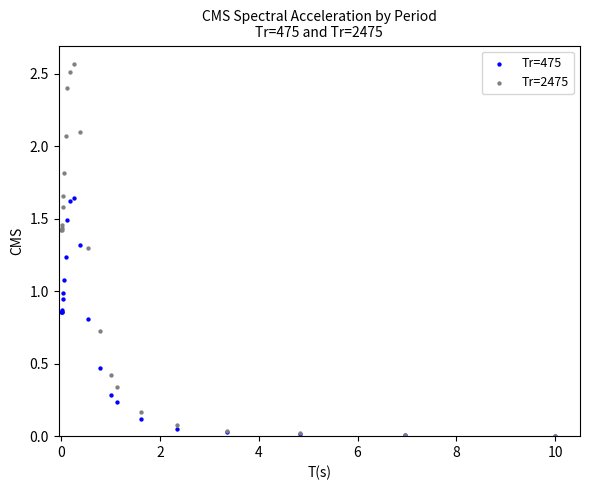

What are all the series names shown in the legend?

Tr=475, Tr=2475